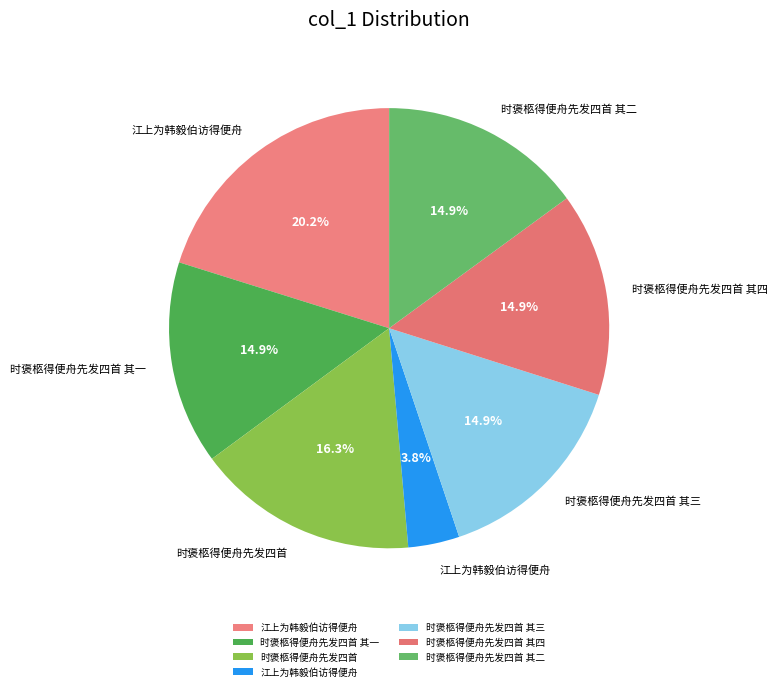

How many slices are in this pie chart?

7